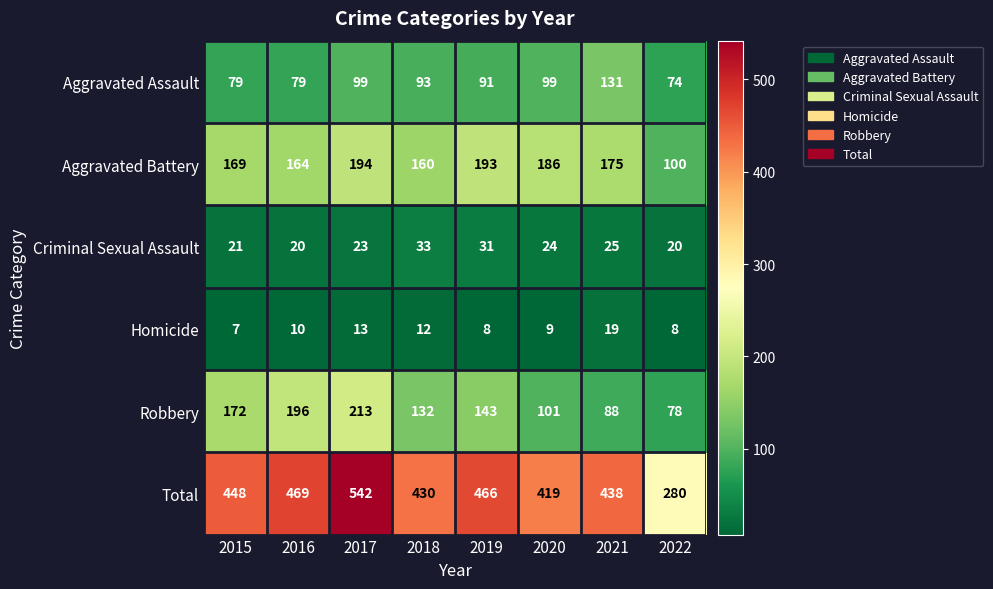

What is the sum of the Criminal Sexual Assault values at 2018 and 2022?

53